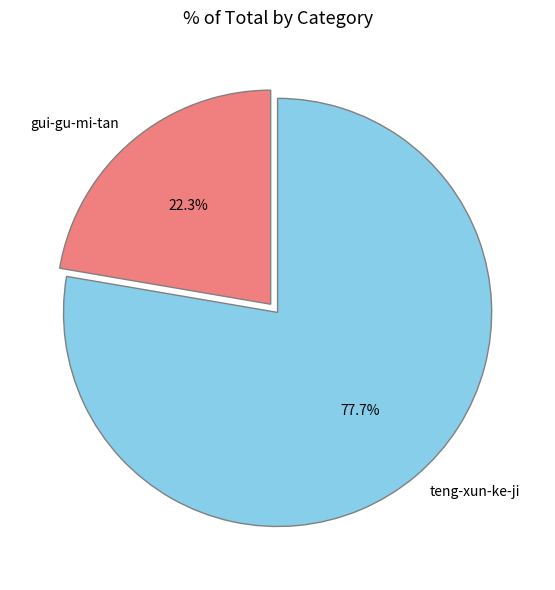

To the nearest percent, what portion does teng-xun-ke-ji represent?

78%